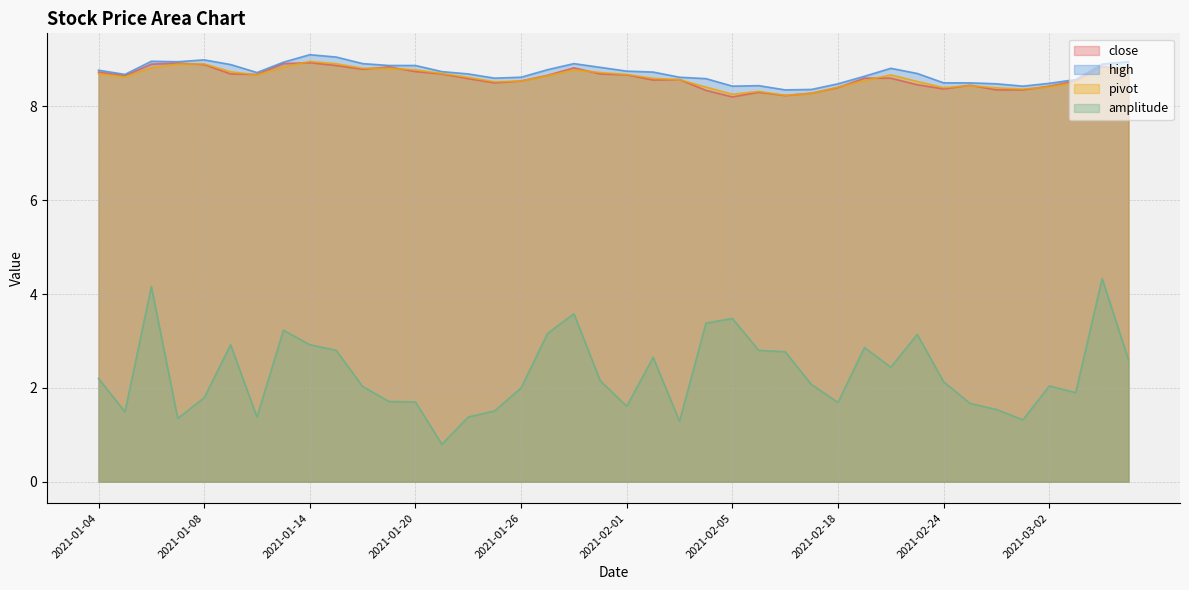

Rank the categories by close value from lowest to highest.

2021-02-05, 2021-02-09, 2021-02-10, 2021-02-08, 2021-02-04, 2021-02-26, 2021-03-01, 2021-02-24, 2021-02-18, 2021-03-02, 2021-02-25, 2021-02-23, 2021-01-25, 2021-01-26, 2021-03-03, 2021-02-02, 2021-02-03, 2021-01-22, 2021-02-19, 2021-02-22, 2021-01-05, 2021-01-27, 2021-02-01, 2021-01-12, 2021-01-11, 2021-01-21, 2021-01-29, 2021-01-04, 2021-01-20, 2021-03-05, 2021-01-18, 2021-01-28, 2021-01-19, 2021-03-04, 2021-01-15, 2021-01-08, 2021-01-06, 2021-01-13, 2021-01-07, 2021-01-14